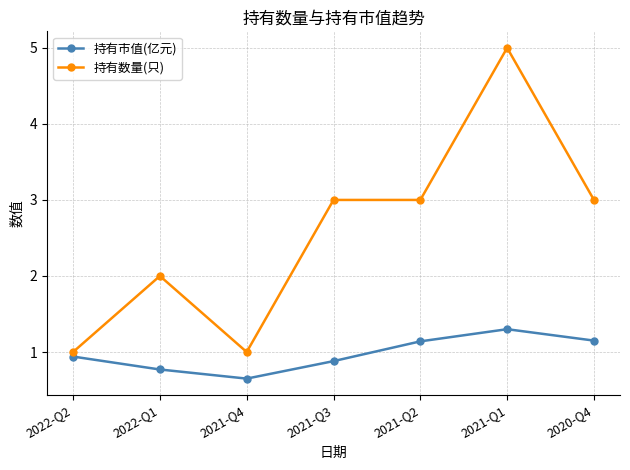

The value of 持有市值(亿元) at 2020-Q4 is 0.4. True or false?

False